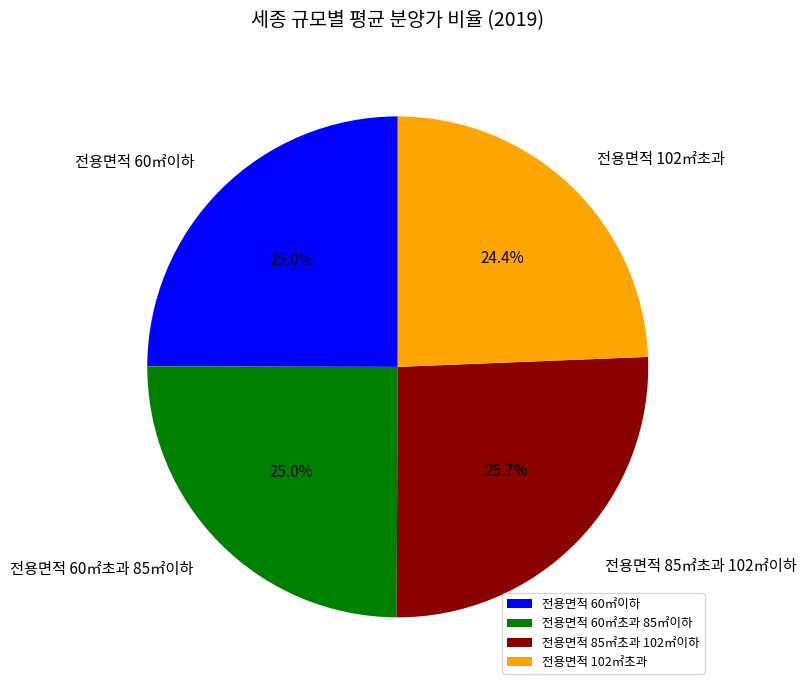

To the nearest percent, what is the difference between the largest and smallest slice percentages?

1%